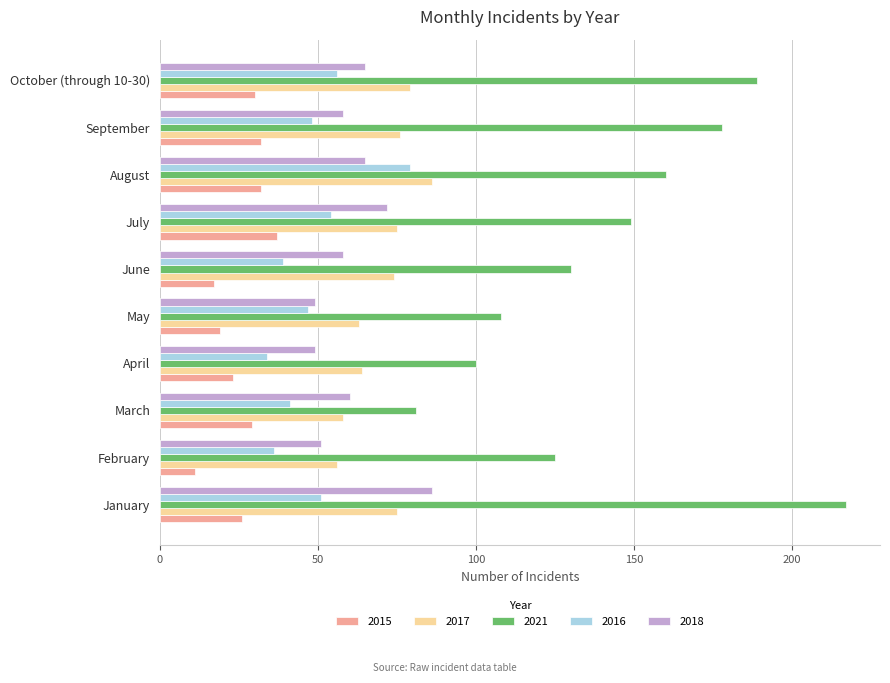

What is the smallest value displayed?

11